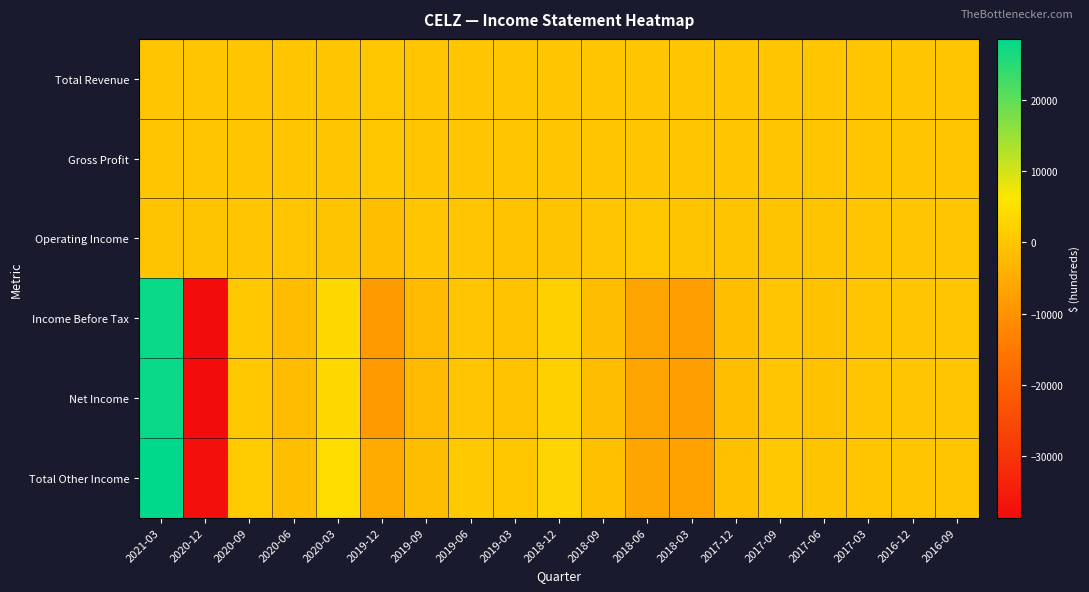

Reading left to right, what are all the values shown in this chart?

Total Revenue: 2021-03=0	2020-12=0	2020-09=100	2020-06=0	2020-03=0	2019-12=200	2019-09=100	2019-06=100	2019-03=100	2018-12=100	2018-09=100	2018-06=0	2018-03=0	2017-12=0	2017-09=0	2017-06=0	2017-03=0	2016-12=0	2016-09=0
Gross Profit: 2021-03=0	2020-12=0	2020-09=100	2020-06=0	2020-03=0	2019-12=200	2019-09=100	2019-06=100	2019-03=100	2018-12=100	2018-09=100	2018-06=0	2018-03=0	2017-12=0	2017-09=0	2017-06=0	2017-03=0	2016-12=0	2016-09=0
Operating Income: 2021-03=-300	2020-12=-300	2020-09=-200	2020-06=-200	2020-03=-400	2019-12=-1500	2019-09=-200	2019-06=-200	2019-03=-600	2018-12=-400	2018-09=-200	2018-06=300	2018-03=-400	2017-12=-300	2017-09=-300	2017-06=-400	2017-03=-200	2016-12=-200	2016-09=-200
Income Before Tax: 2021-03=27800	2020-12=-38600	2020-09=400	2020-06=-1800	2020-03=3700	2019-12=-8500	2019-09=-2400	2019-06=-100	2019-03=-800	2018-12=1900	2018-09=-1600	2018-06=-6400	2018-03=-7600	2017-12=-1500	2017-09=-100	2017-06=-900	2017-03=-200	2016-12=-200	2016-09=-200
Net Income: 2021-03=27800	2020-12=-38600	2020-09=400	2020-06=-1800	2020-03=3700	2019-12=-8500	2019-09=-2400	2019-06=-100	2019-03=-800	2018-12=1900	2018-09=-1600	2018-06=-6400	2018-03=-7600	2017-12=-1500	2017-09=-100	2017-06=-900	2017-03=-200	2016-12=-200	2016-09=-200
Total Other Income: 2021-03=28500	2020-12=-38000	2020-09=900	2020-06=-1300	2020-03=4400	2019-12=-5100	2019-09=-1700	2019-06=700	2019-03=200	2018-12=2700	2018-09=-1000	2018-06=-6400	2018-03=-7000	2017-12=-1000	2017-09=400	2017-06=-400	2017-03=0	2016-12=0	2016-09=0